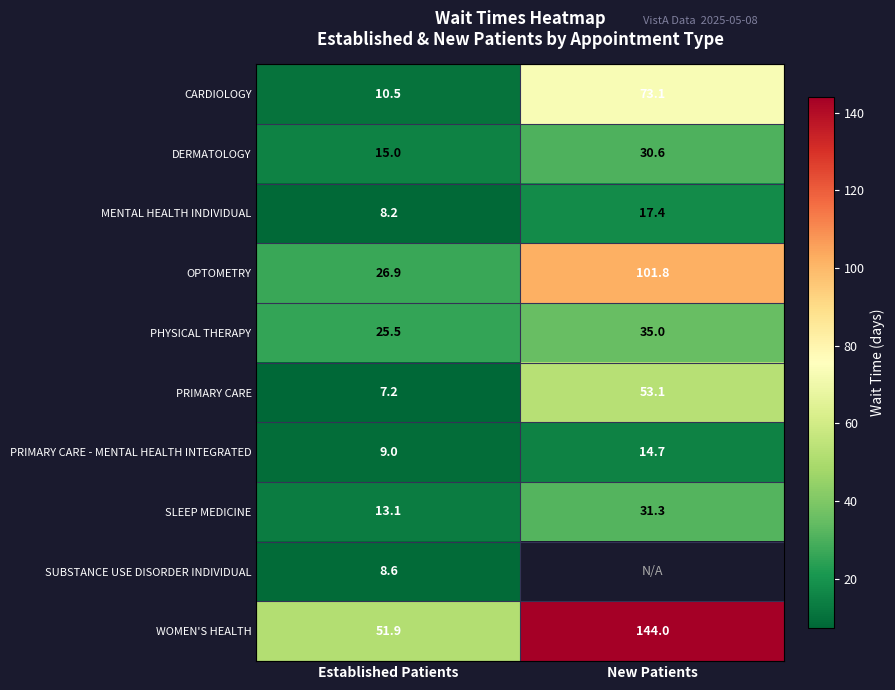

True or false: OPTOMETRY has a value of 41.0 at Established Patients.

False